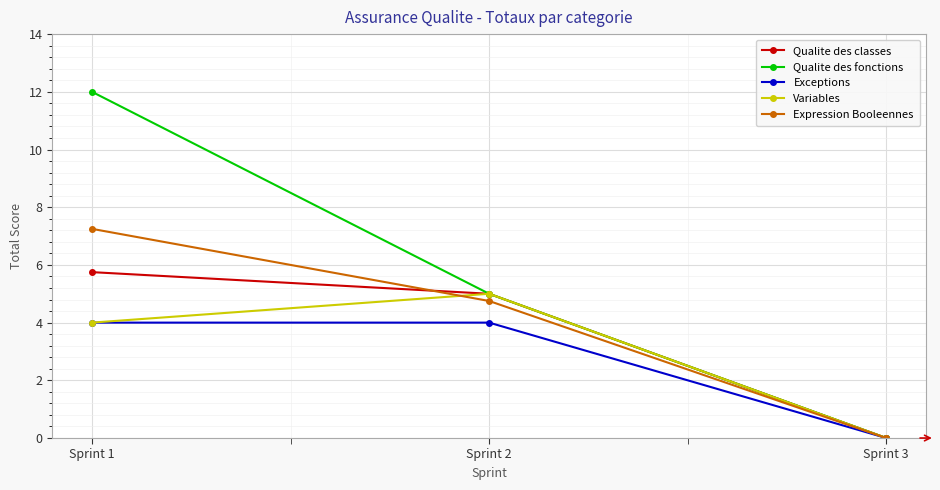

Does the chart display data point markers on the line(s)?

Yes